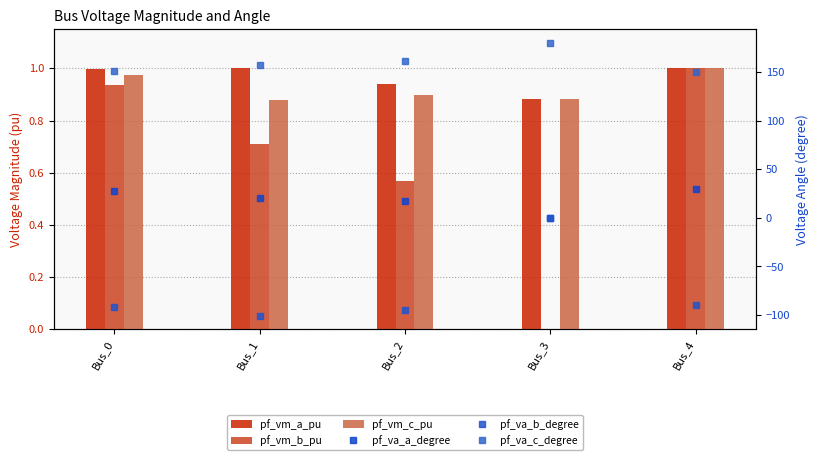

Which series has the largest total across all categories?

pf_va_c_degree